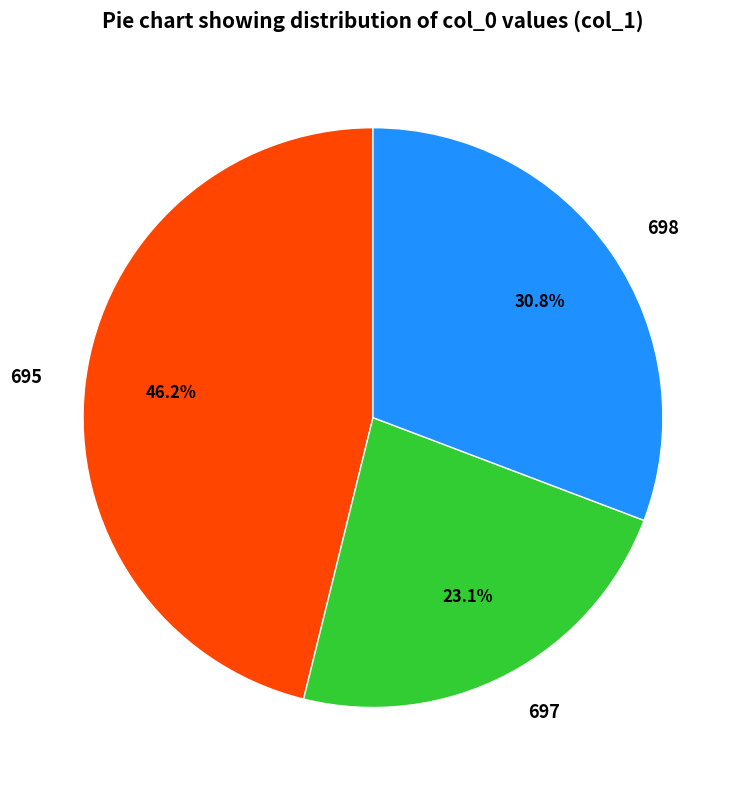

What is the ratio of the value at 695 to the value at 697?

2.0